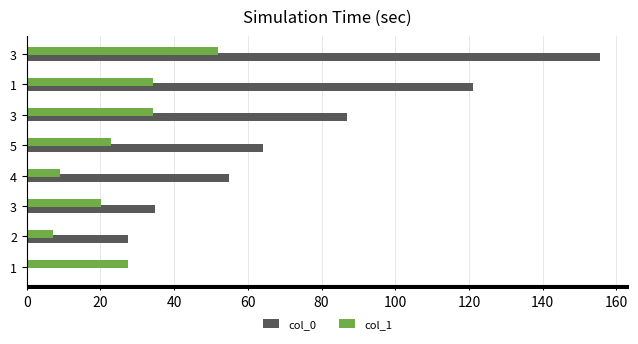

Reading right to left, list all the values displayed in this chart.

col_0: 155.4	121.2	87.0	64.0	55.0	34.8	27.6	0.0
col_1: 52.0	34.2	34.2	23.0	9.0	20.2	7.2	27.6